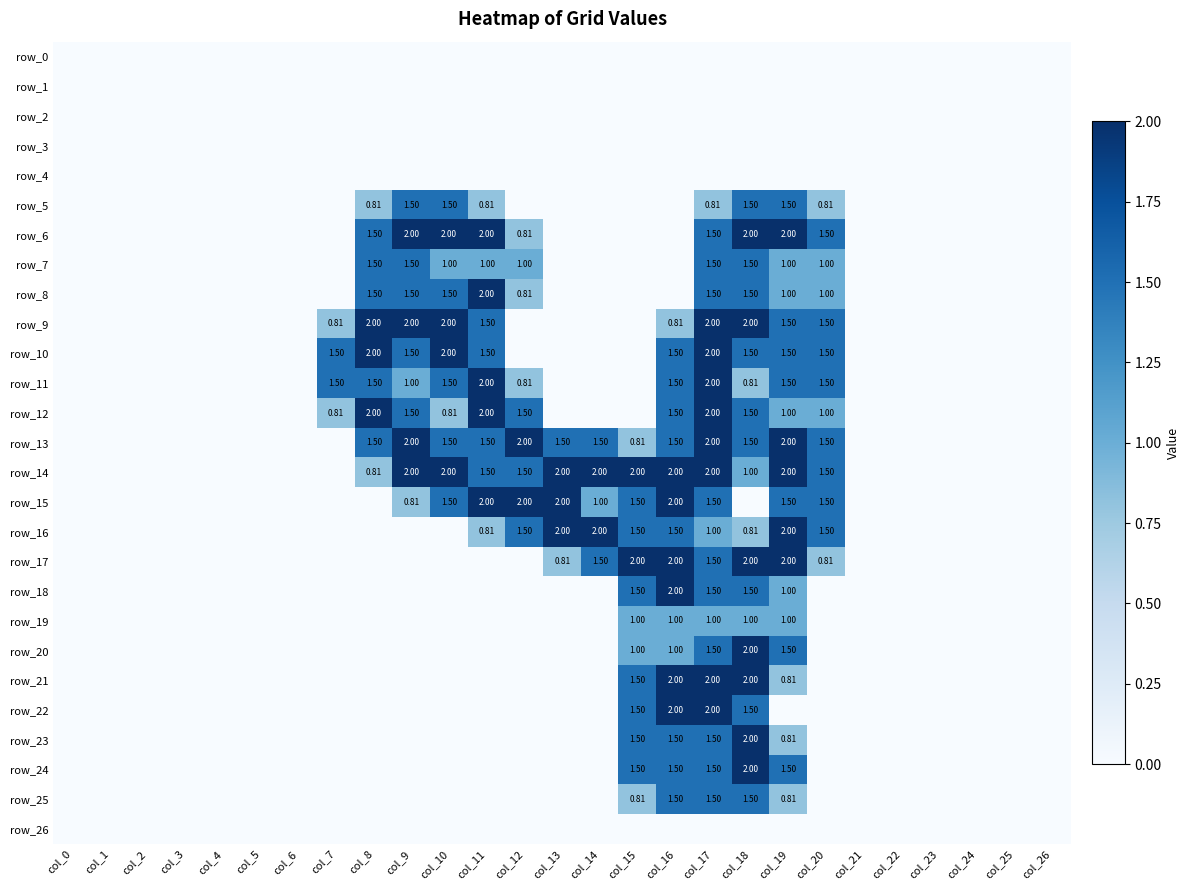

How many values in the row_6 series exceed 0?

9